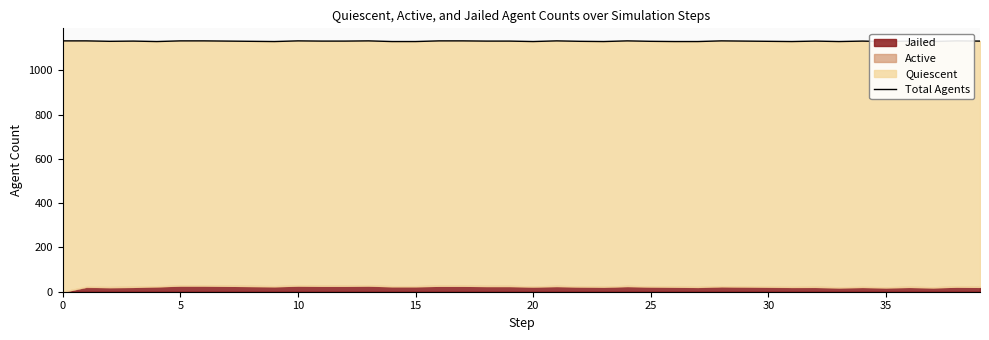

How many values are below 1132?

17